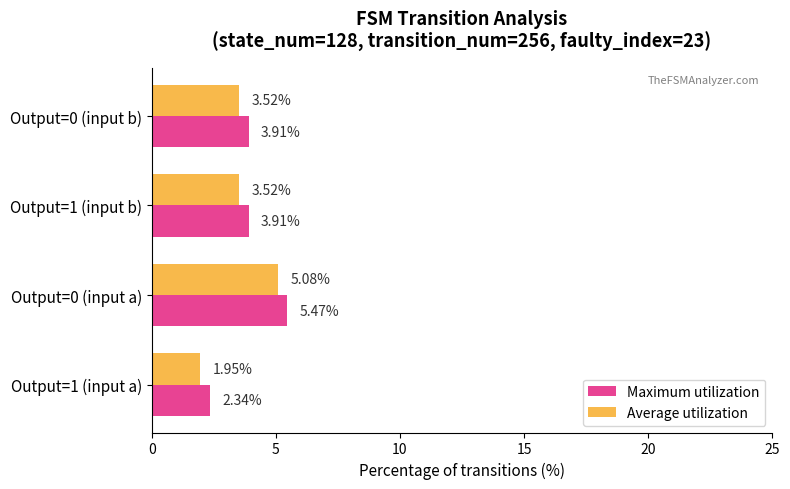

Which label corresponds to the largest value in the chart?

Output=0 (input a)